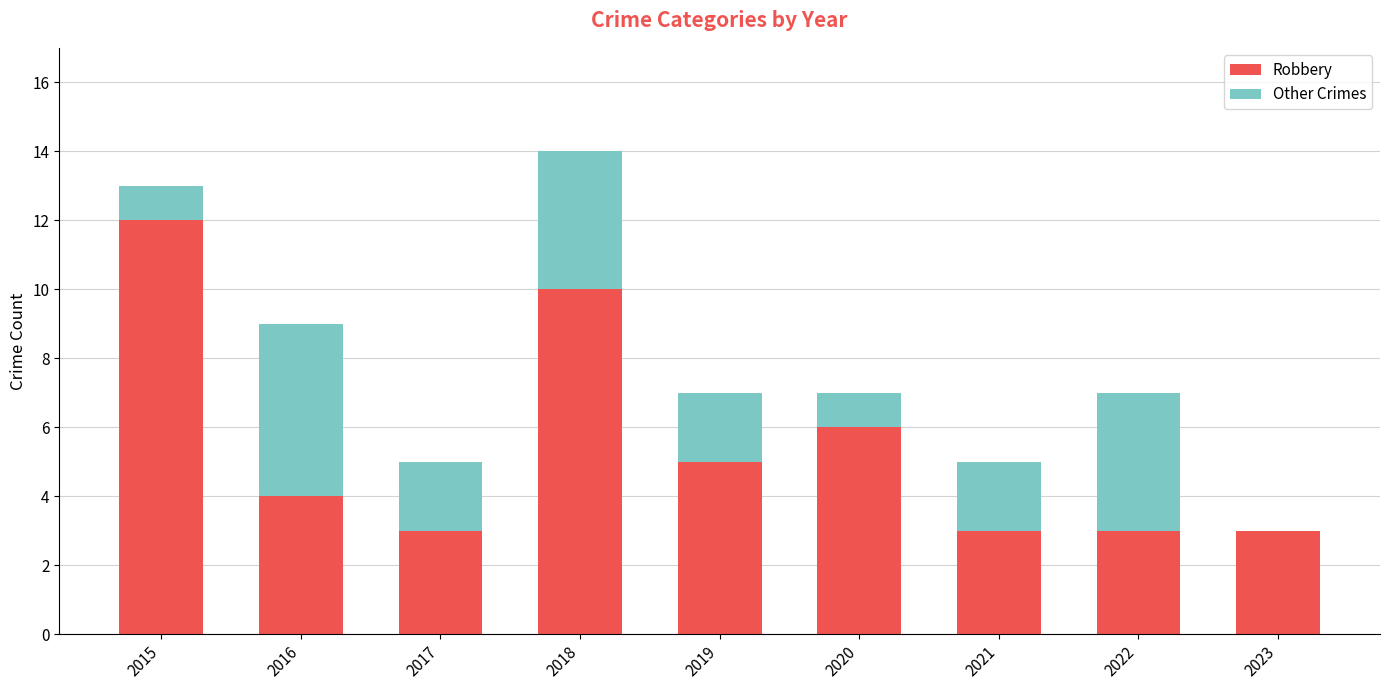

What is the sum of all Robbery values?

49